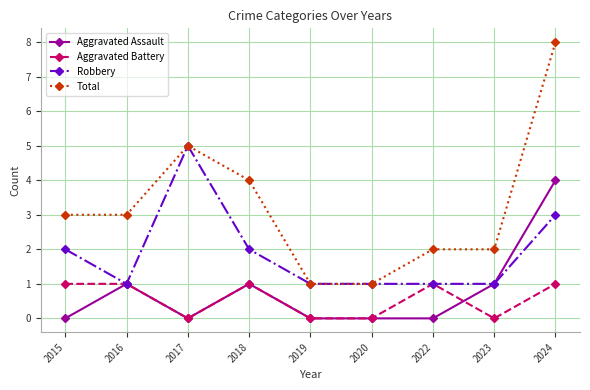

At 2015, list the series in order from largest to smallest.

Total, Robbery, Aggravated Battery, Aggravated Assault